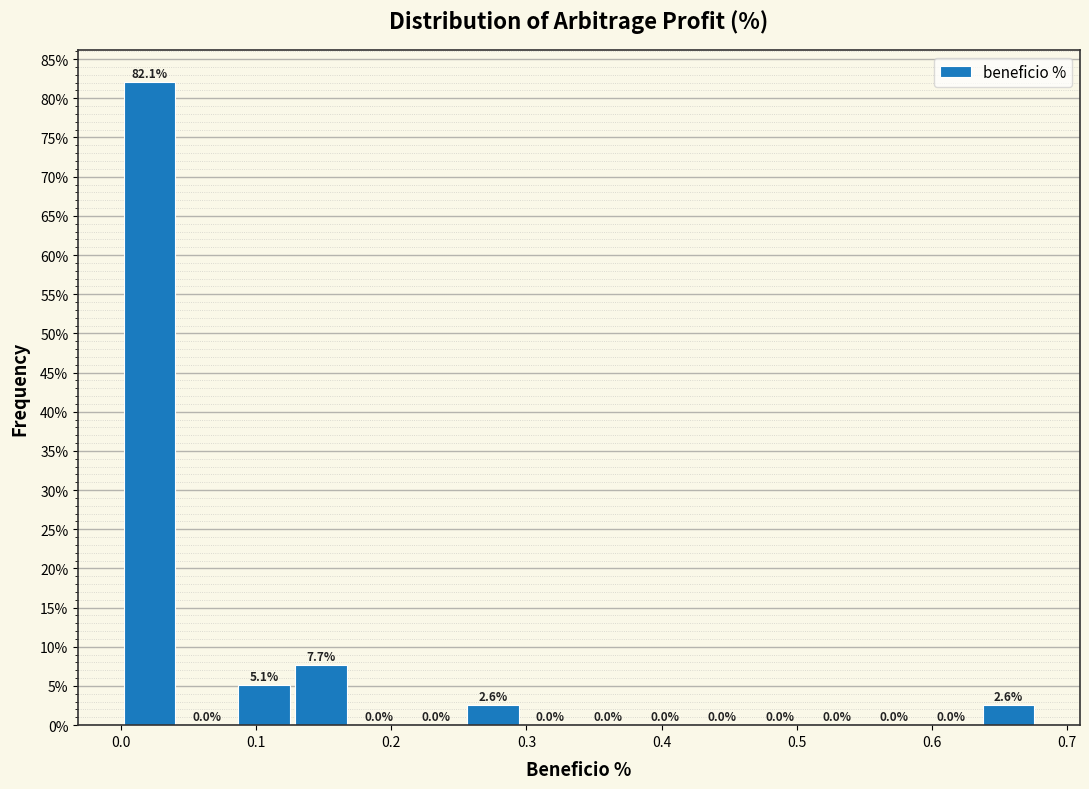

Which range on the x-axis has the tallest bar?

0.00 to 0.04